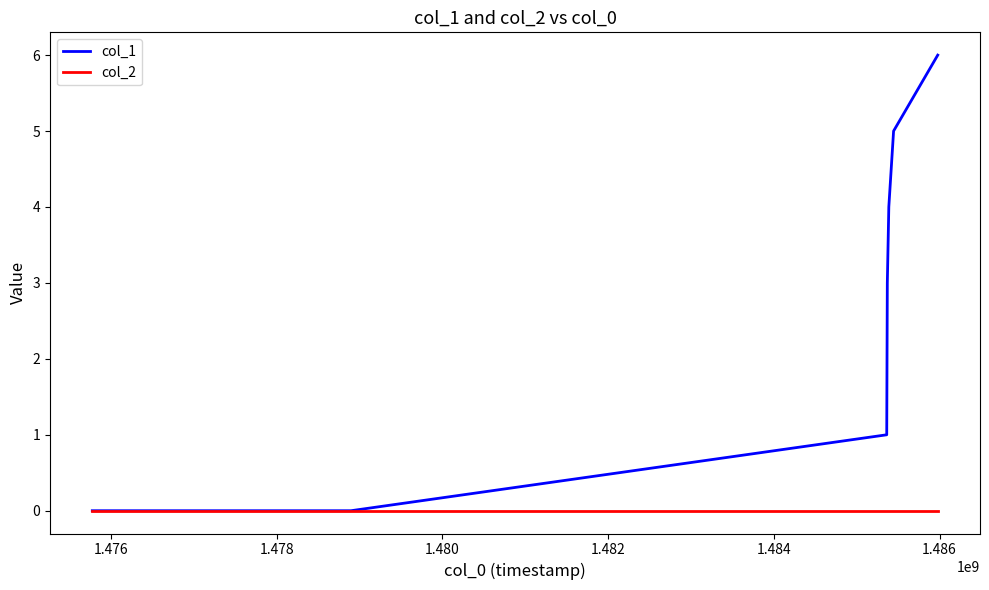

List the series in order of their overall mean, lowest first.

col_2, col_1